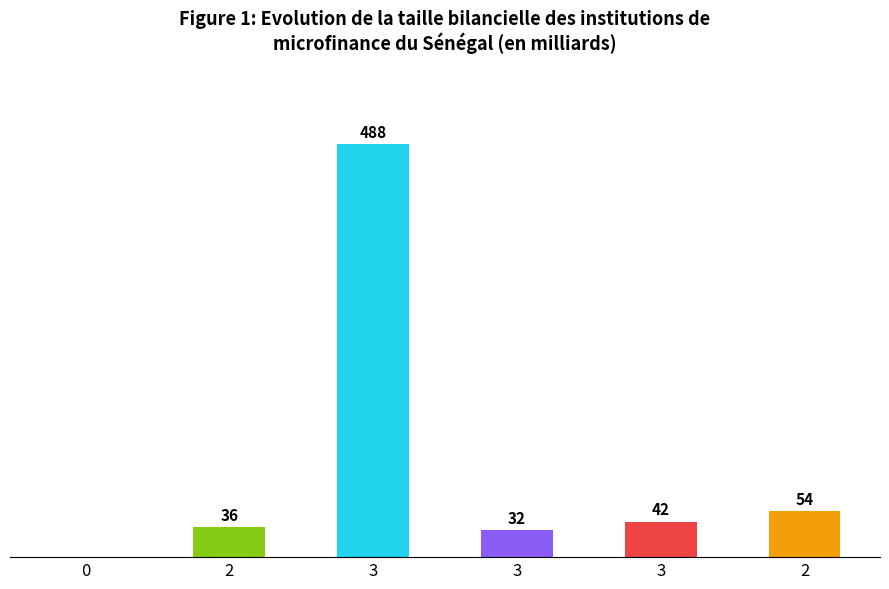

List the labels in order of value, smallest first.

0, 3, 2, 3, 2, 3